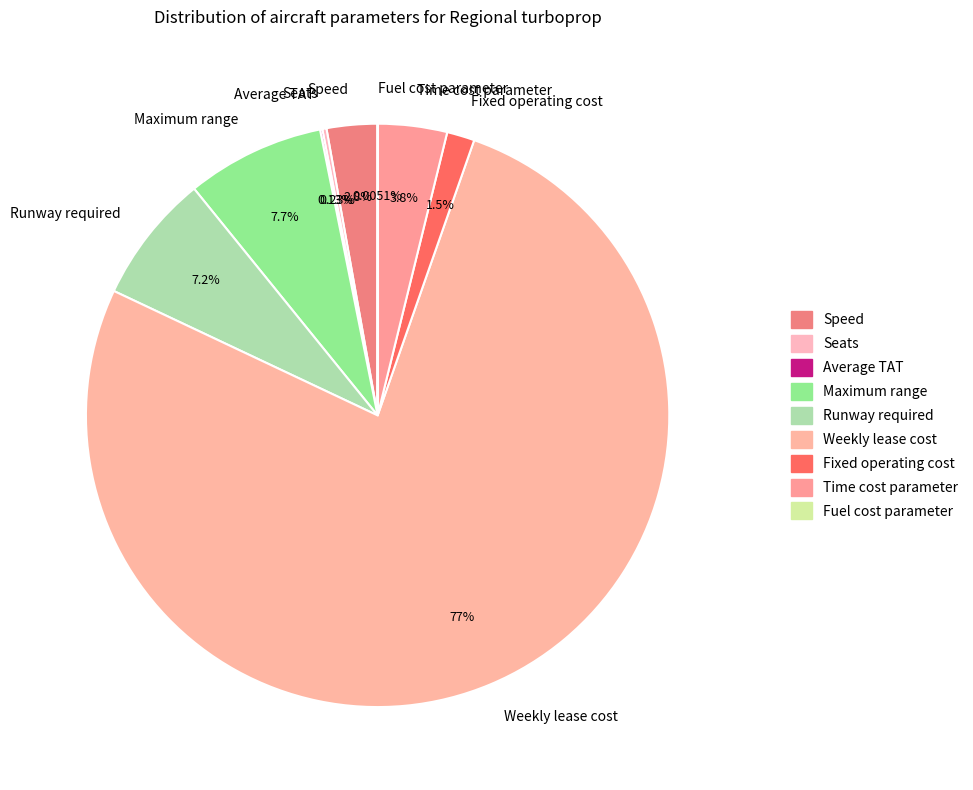

The Speed slice represents 16% of the pie. True or false?

False